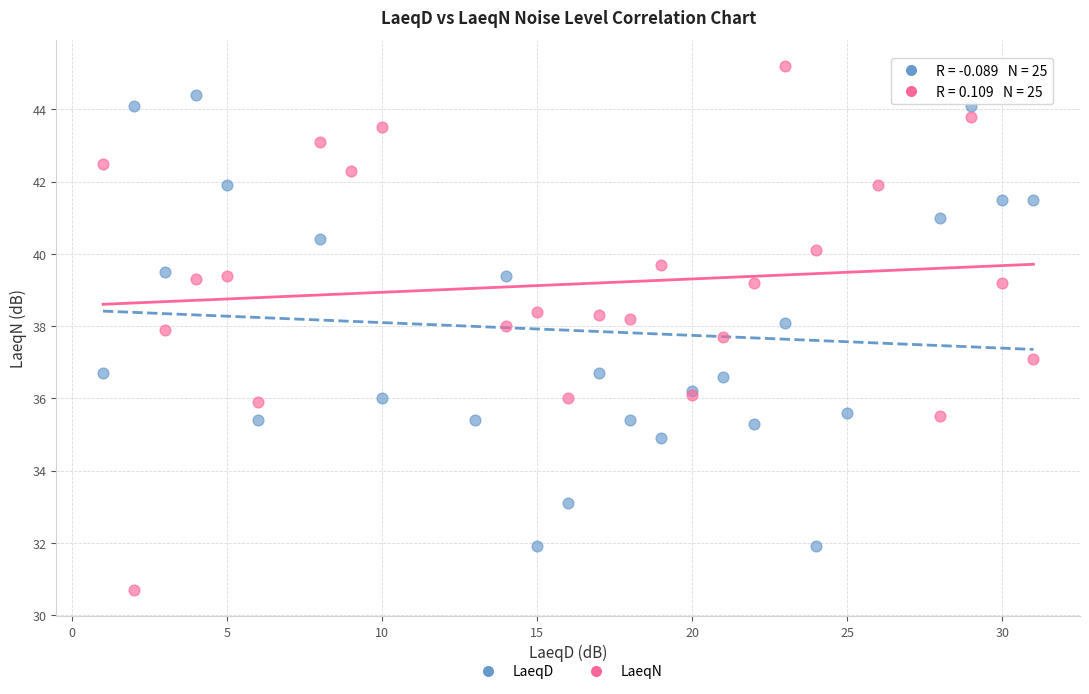

Which series reaches the minimum Y coordinate?

LaeqN